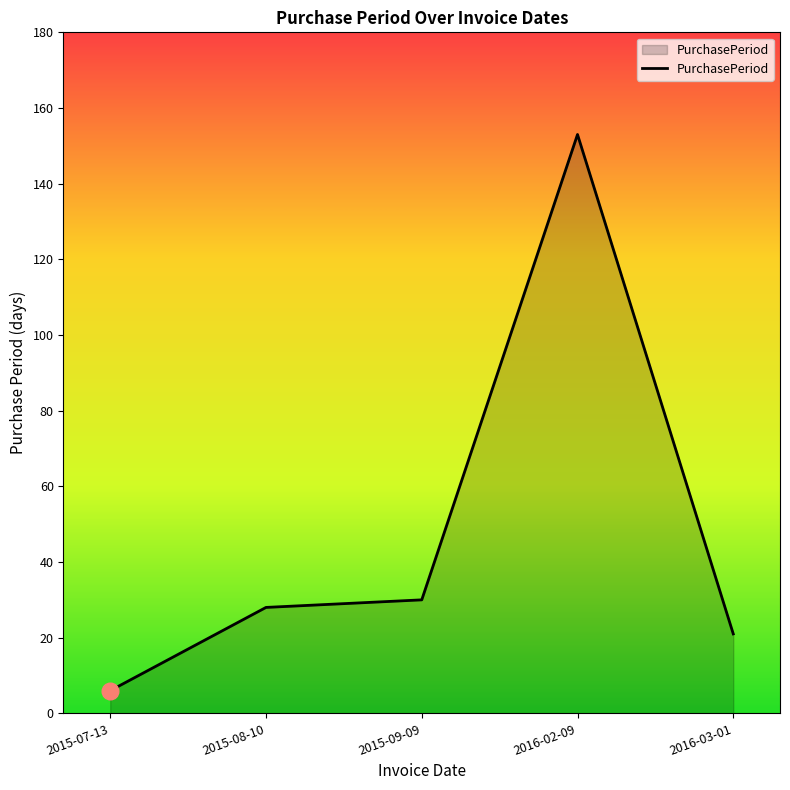

Where is the data nearest to the value 79?

2015-09-09